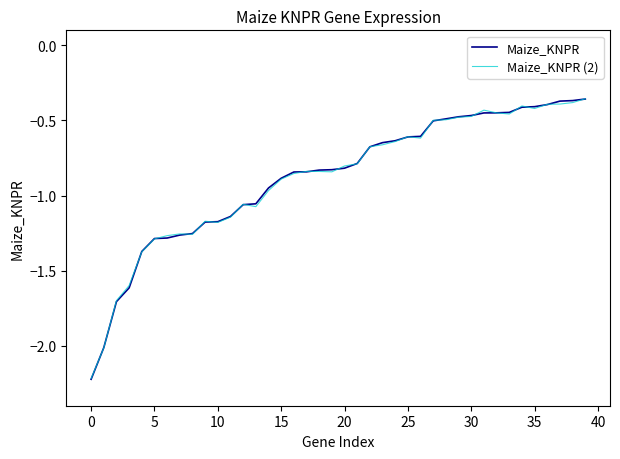

What is the minimum value shown in the chart?

-2.2